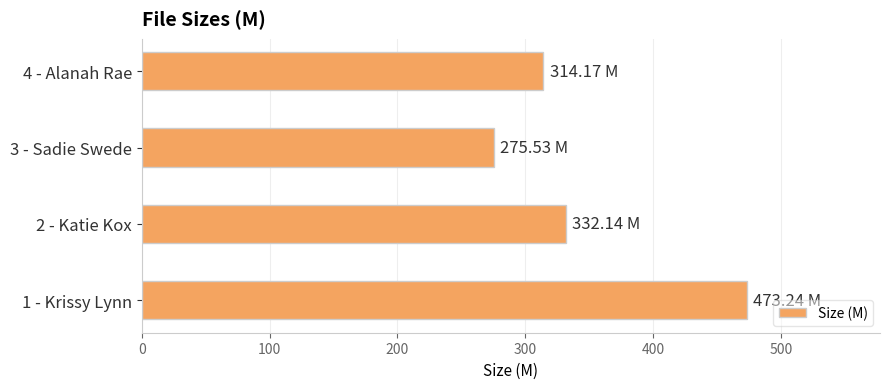

Which category has the lowest value across all series?

3 - Sadie Swede